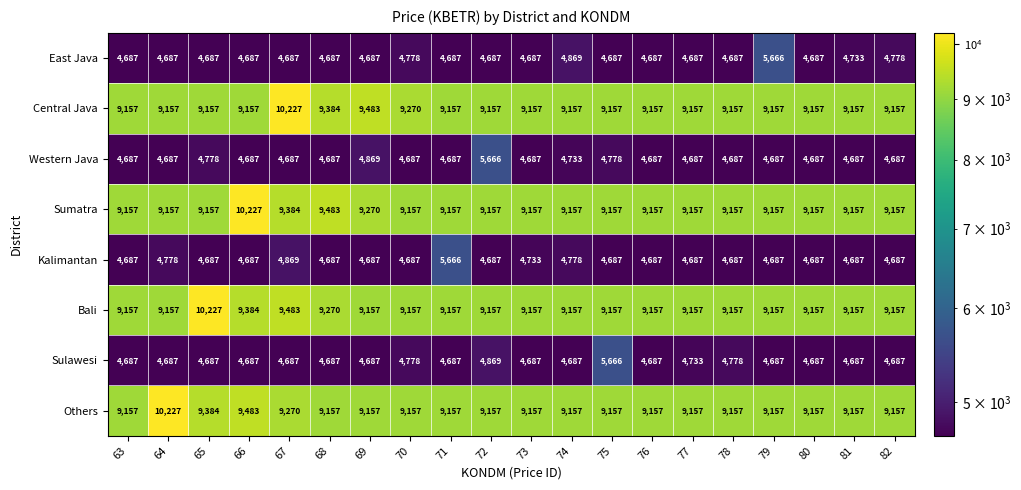

What is the difference between the maximum and second lowest values in the Kalimantan series?

979